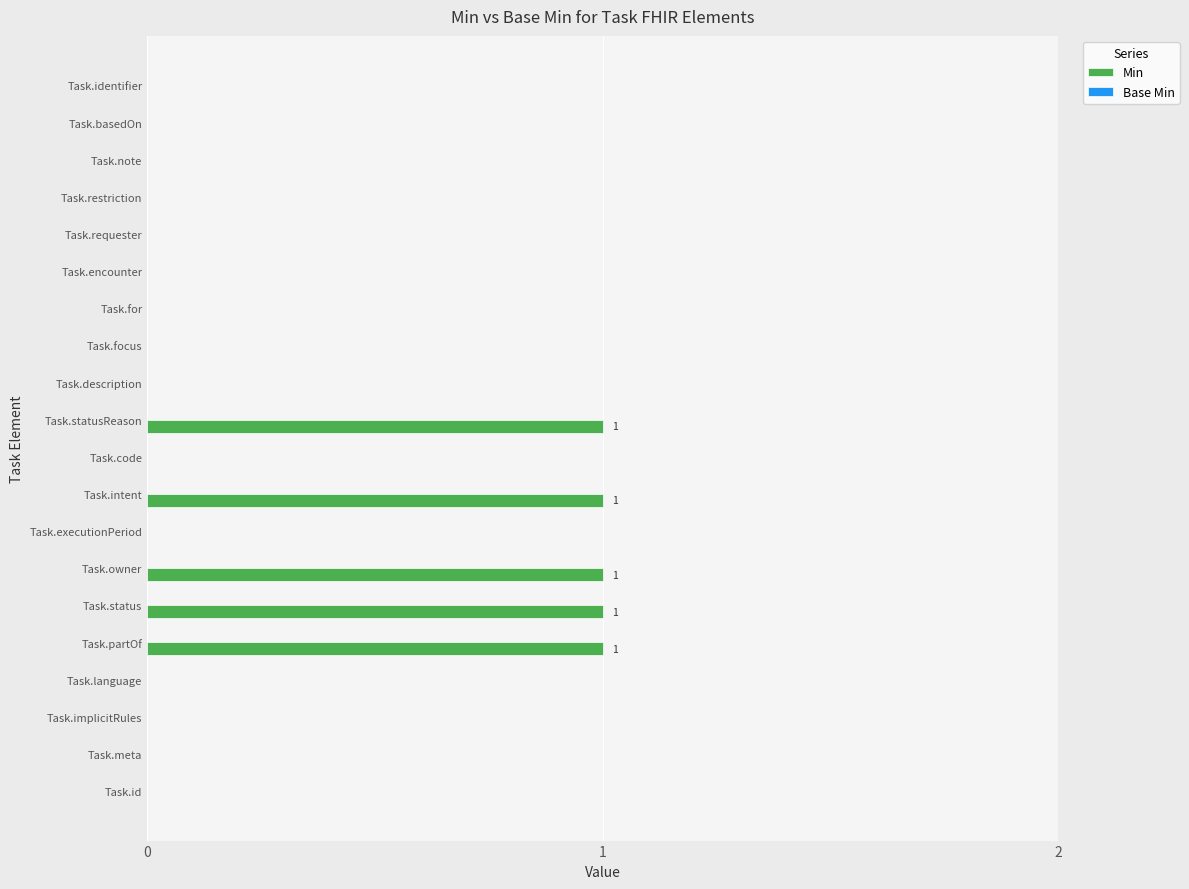

Is it true that the value at Task.implicitRules is 1?

False